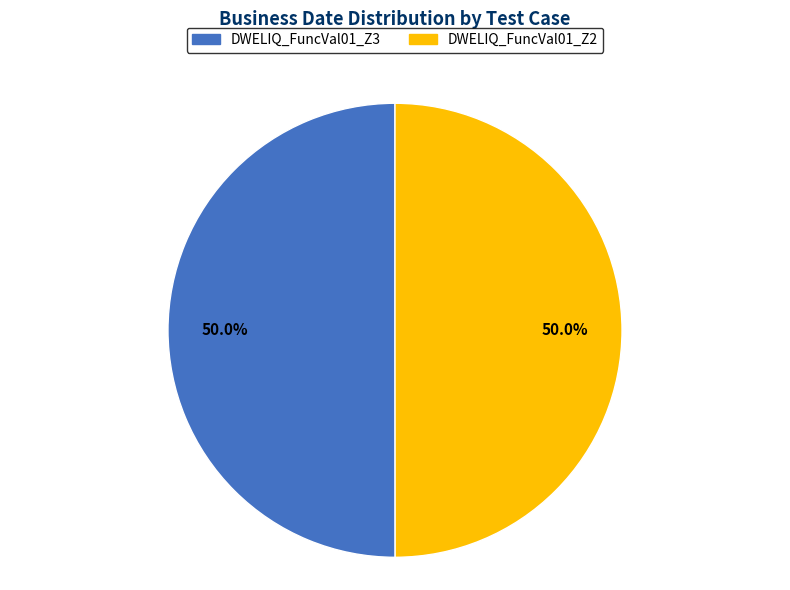

To the nearest percent, what is the combined percentage of DWELIQ_FuncVal01_Z2 and DWELIQ_FuncVal01_Z3?

100%